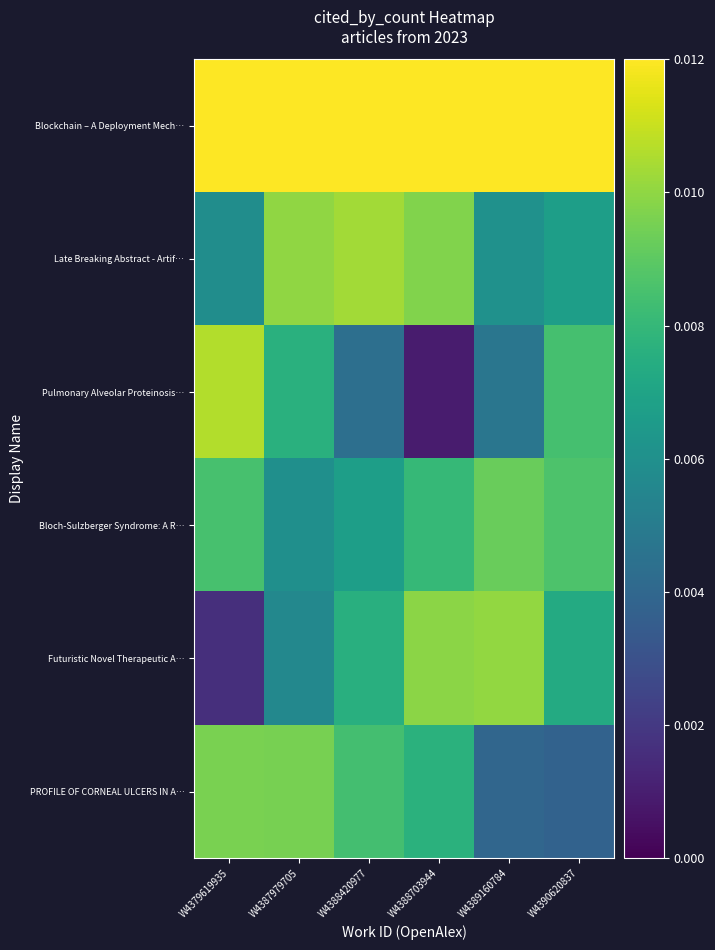

What is the total value across all series at W4387979705?

0.1